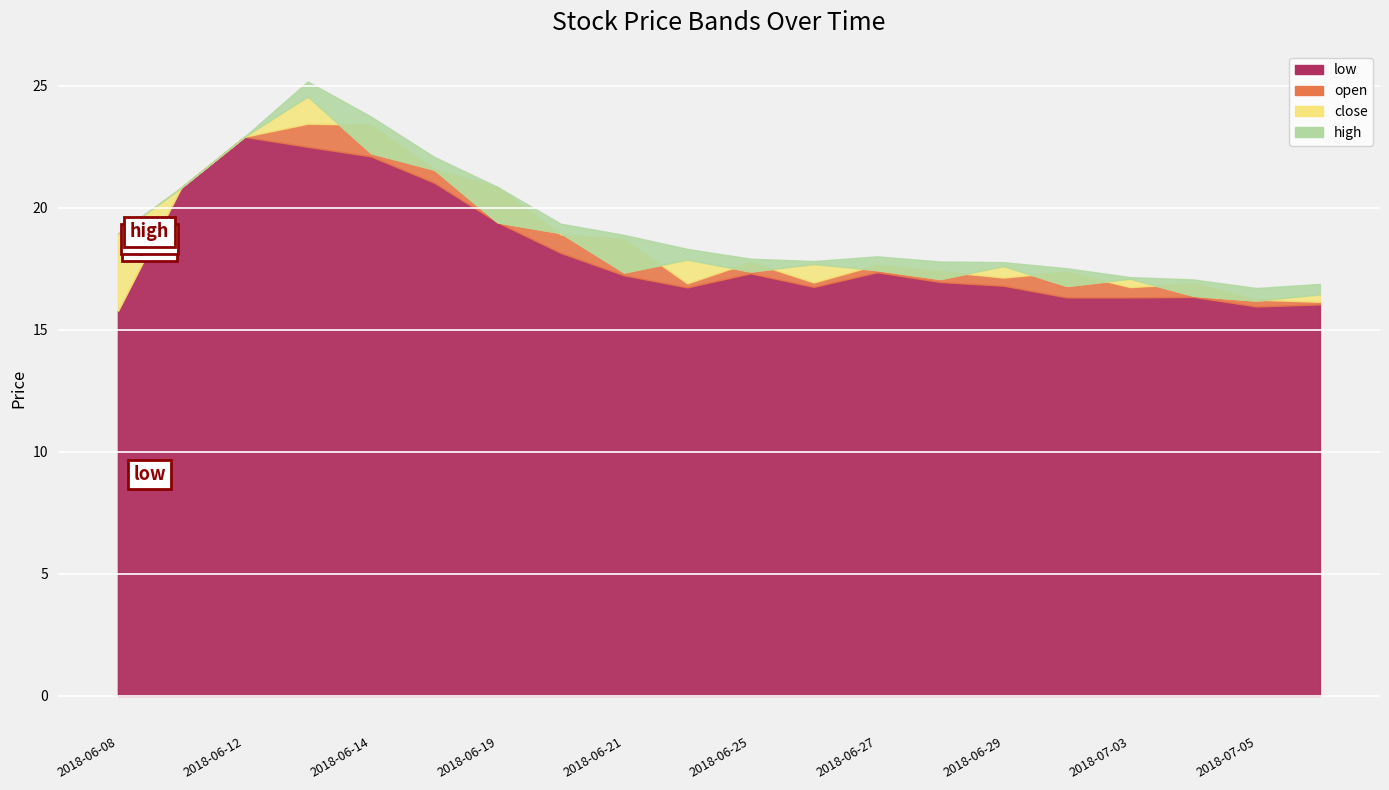

Count the number of categories in the chart.

20